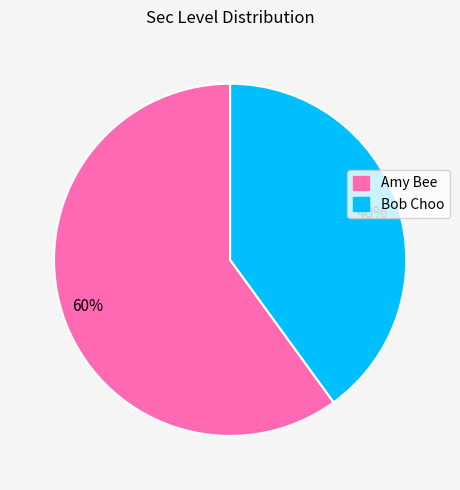

How many slices are in this pie chart?

2